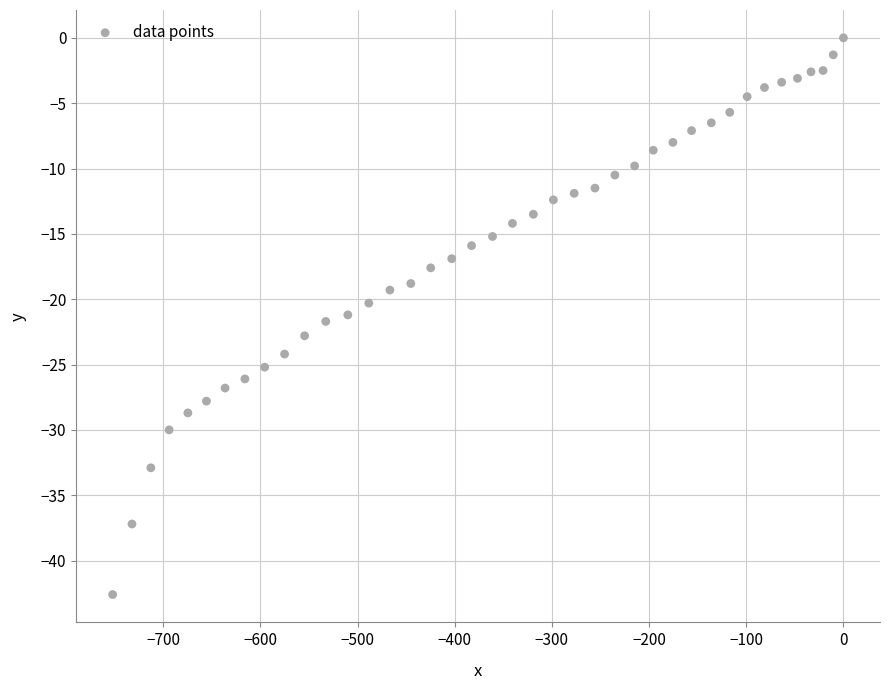

What is the range of X values (max minus min)?

752.0